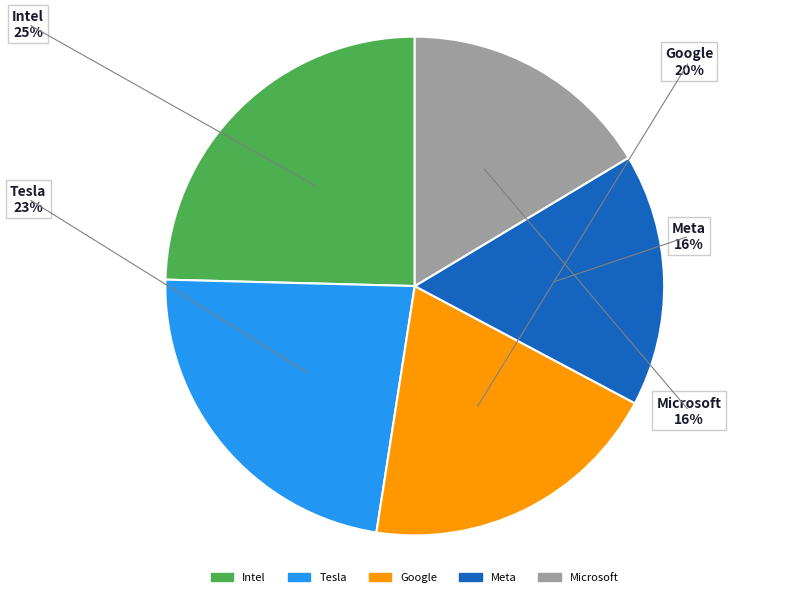

Does Microsoft represent more than half of the total?

No